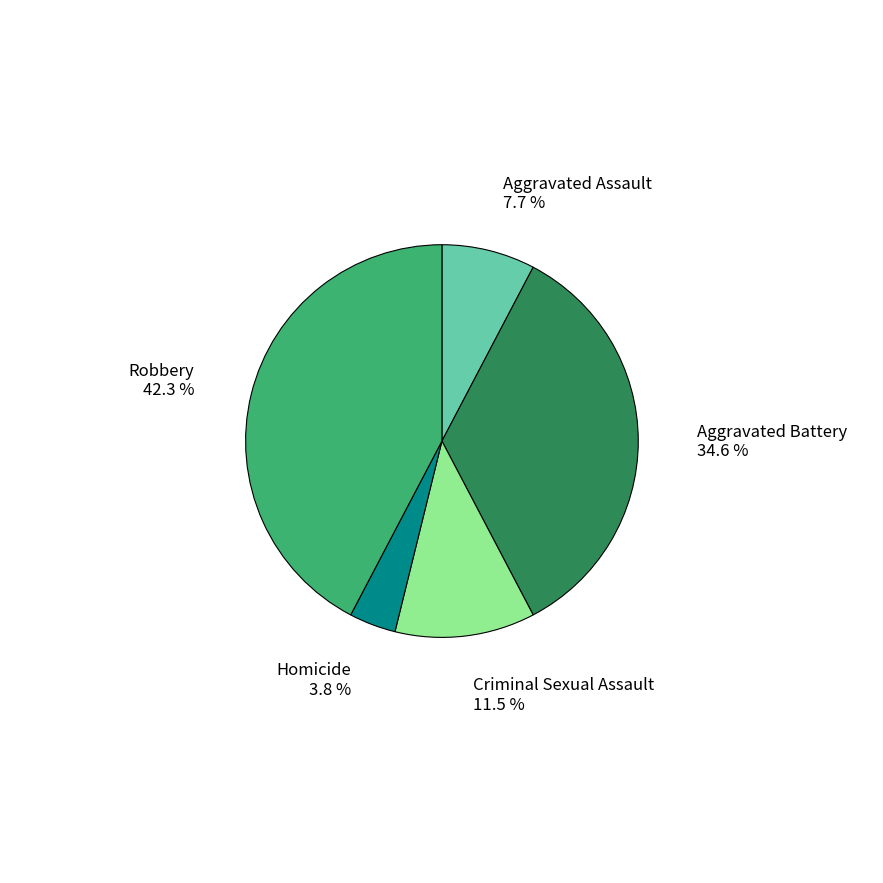

Is there any slice that represents more than half of the pie?

No